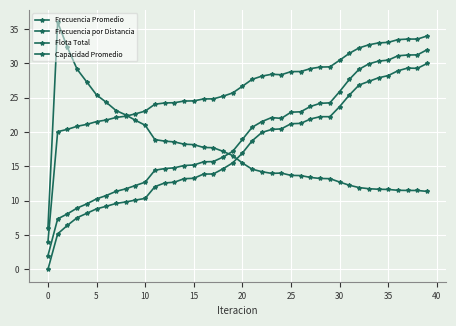

Does the chart have visible grid lines?

Yes